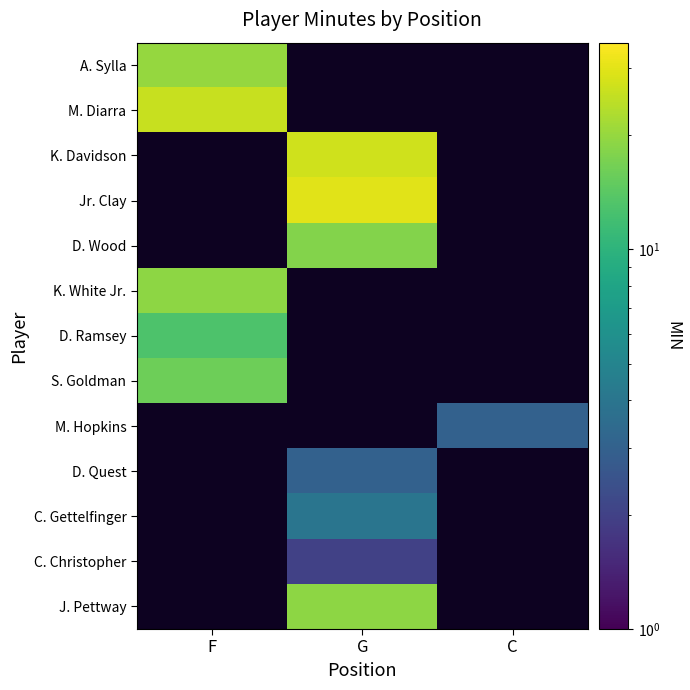

Rank the categories by S. Goldman value from highest to lowest.

F, G, C